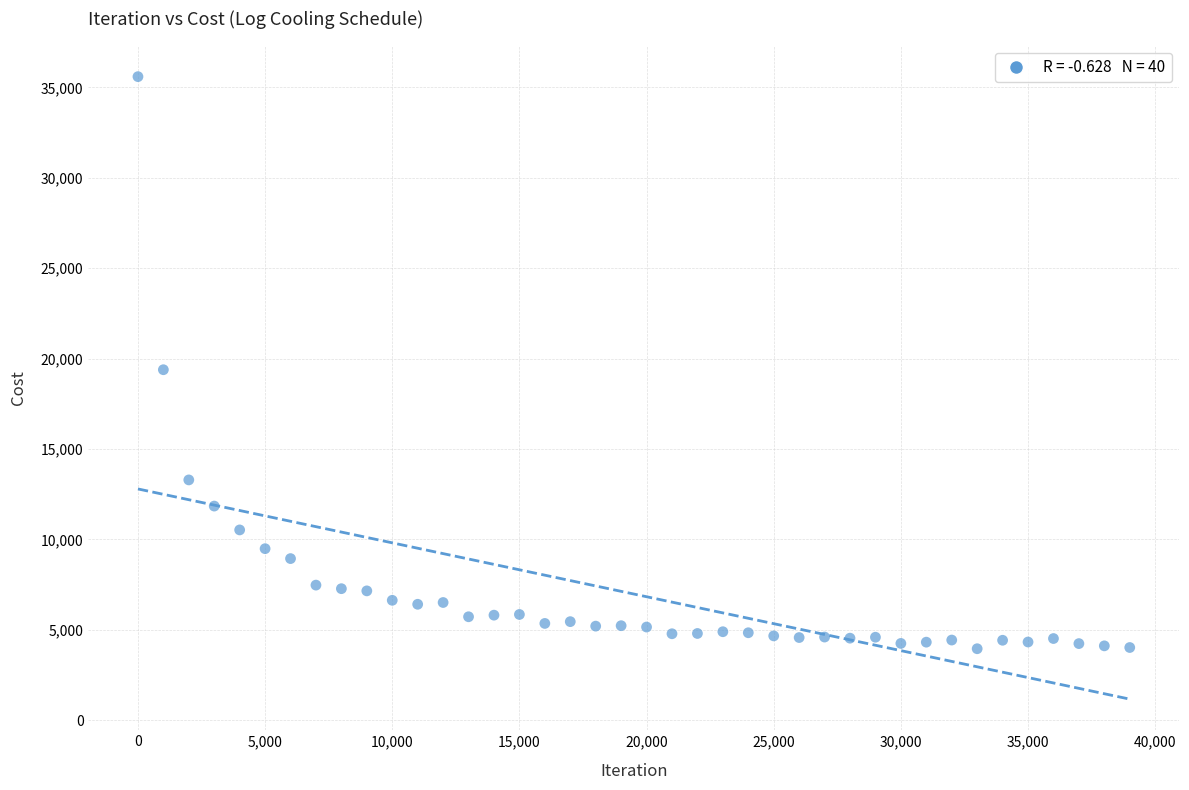

What is the range of X values (max minus min)?

38999.0